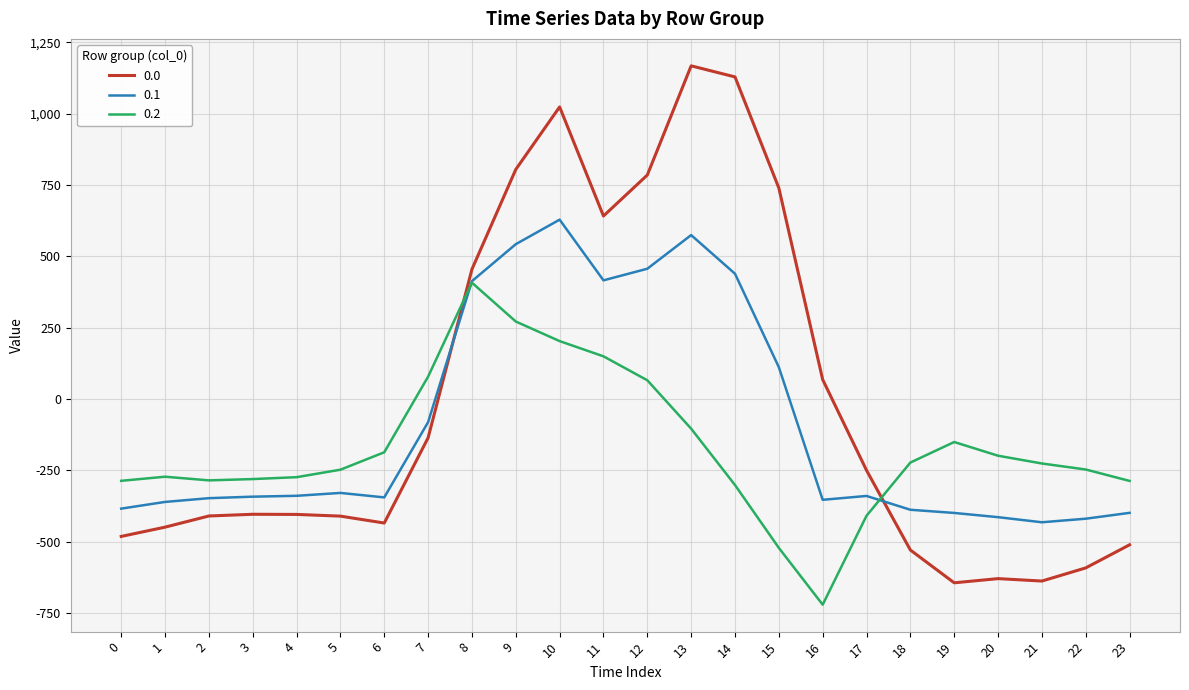

What are all the series names shown in the legend?

0.0, 0.1, 0.2